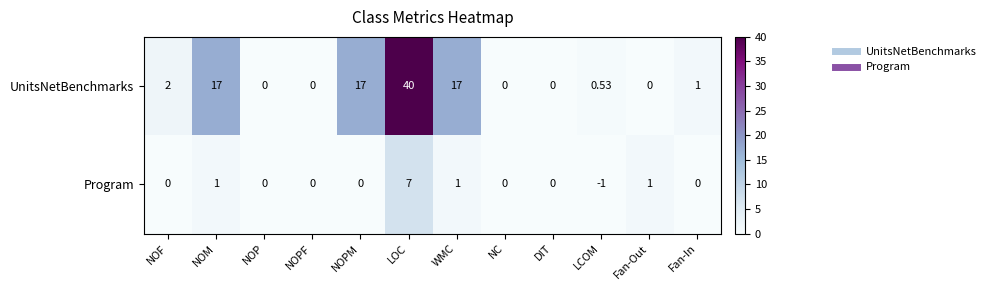

At which label does UnitsNetBenchmarks first exceed 1?

NOF